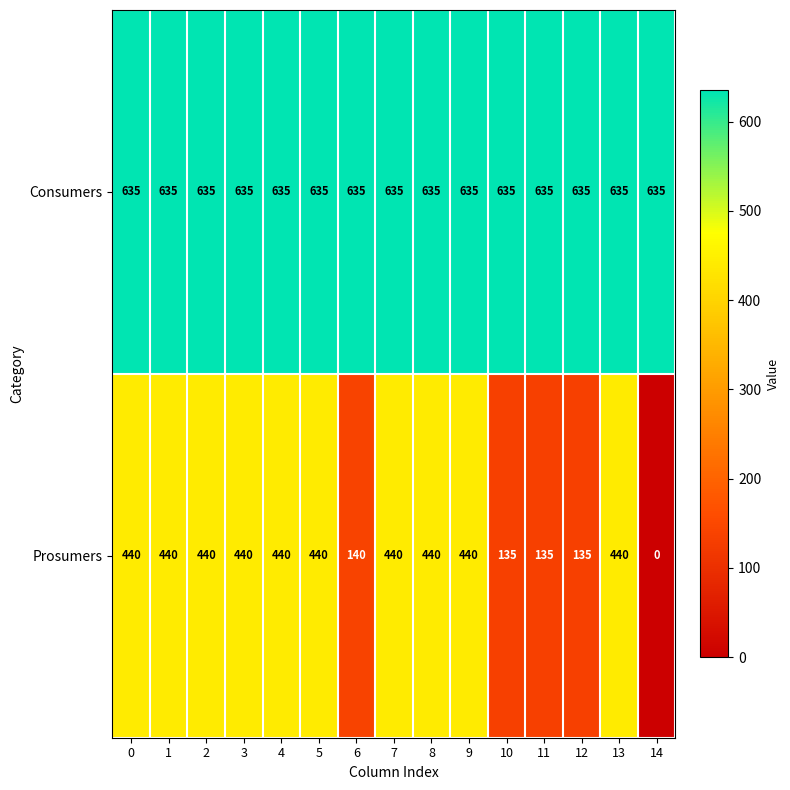

Reading left to right, what are all the values shown in this chart?

Consumers: 0=635	1=635	2=635	3=635	4=635	5=635	6=635	7=635	8=635	9=635	10=635	11=635	12=635	13=635	14=635
Prosumers: 0=440	1=440	2=440	3=440	4=440	5=440	6=140	7=440	8=440	9=440	10=135	11=135	12=135	13=440	14=0